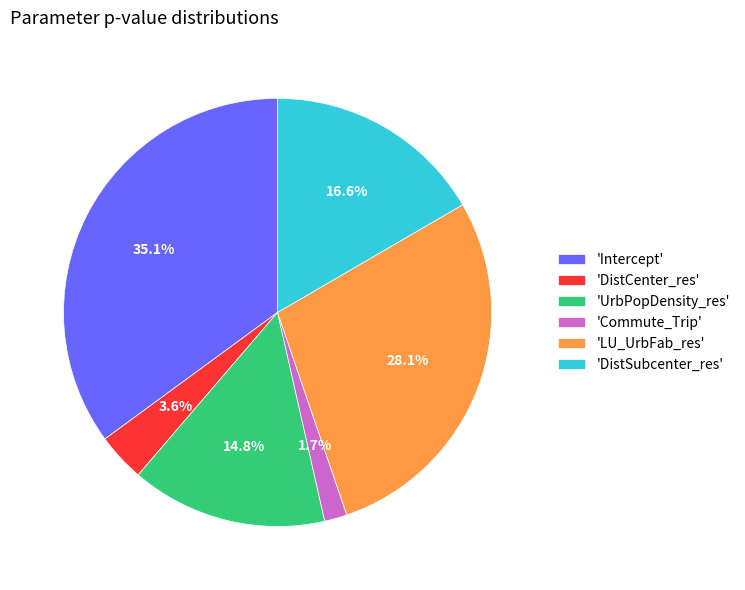

What percentage is NOT represented by 'DistCenter_res'?

96.4%